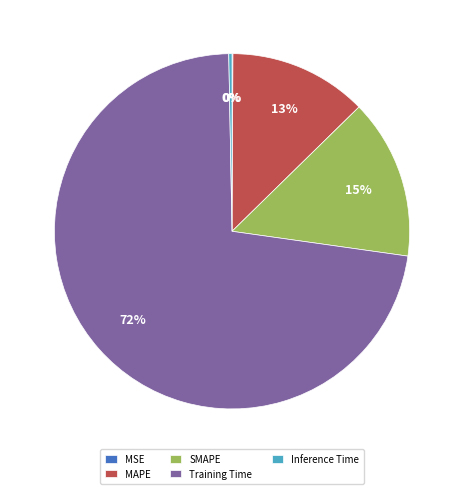

Which category has the biggest portion of the pie?

Training Time